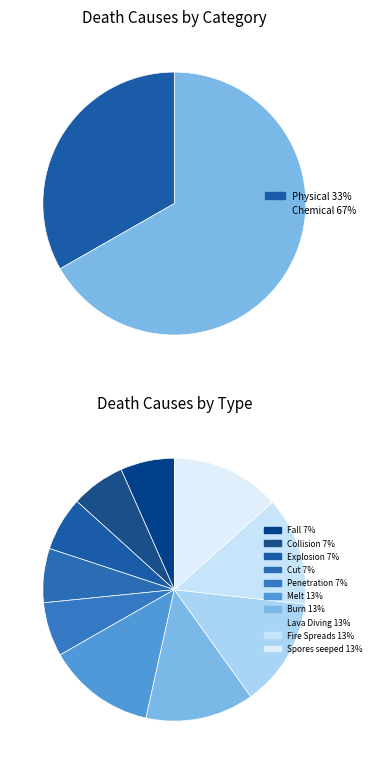

Is there any slice that represents more than half of the pie?

No